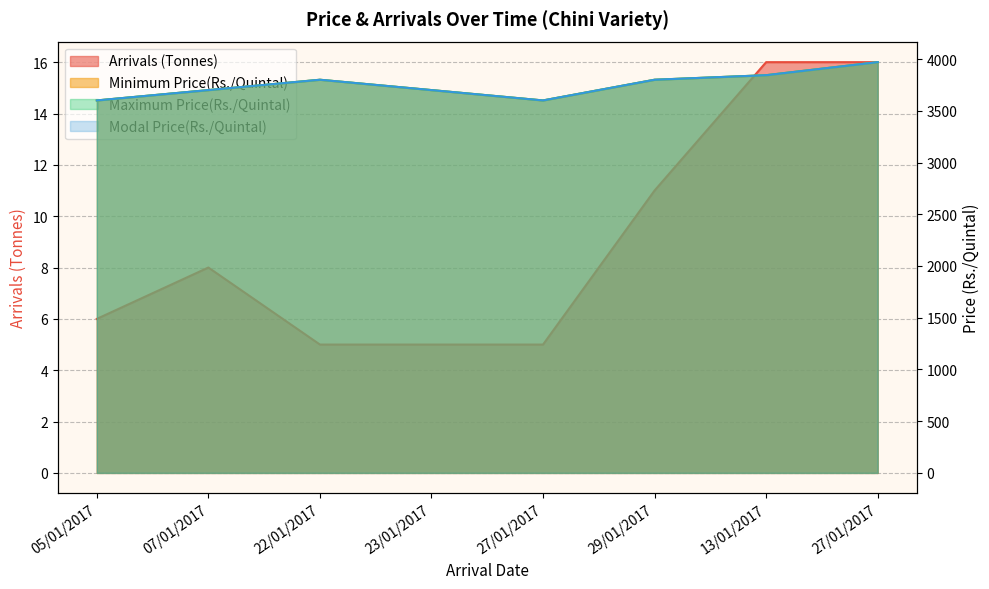

In Minimum Price(Rs./Quintal), how many points are higher than both neighbors (excluding endpoints)?

1